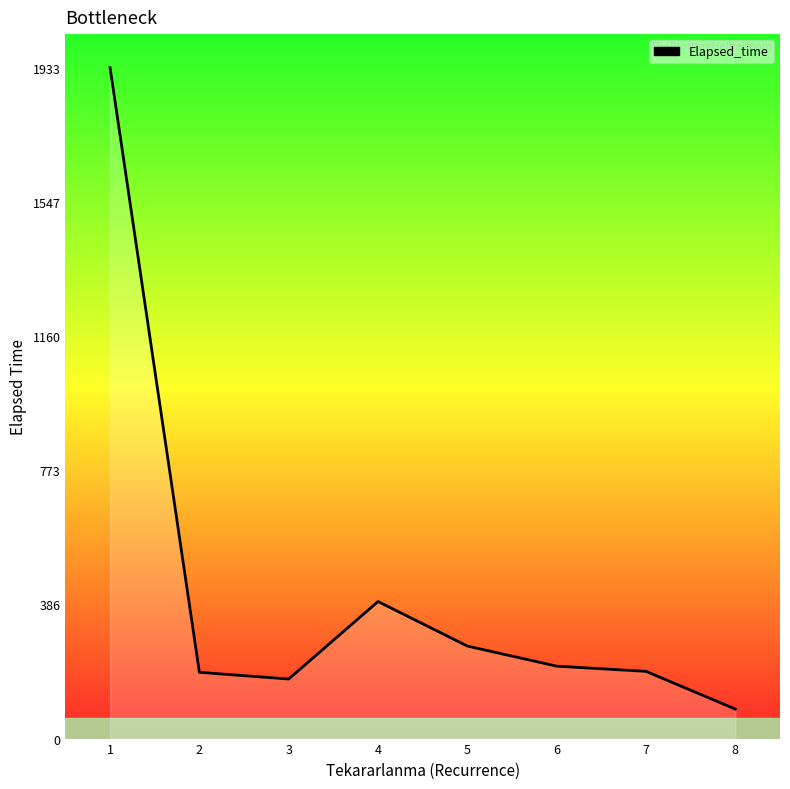

Is it true that the value at 6 is 208.8?

True